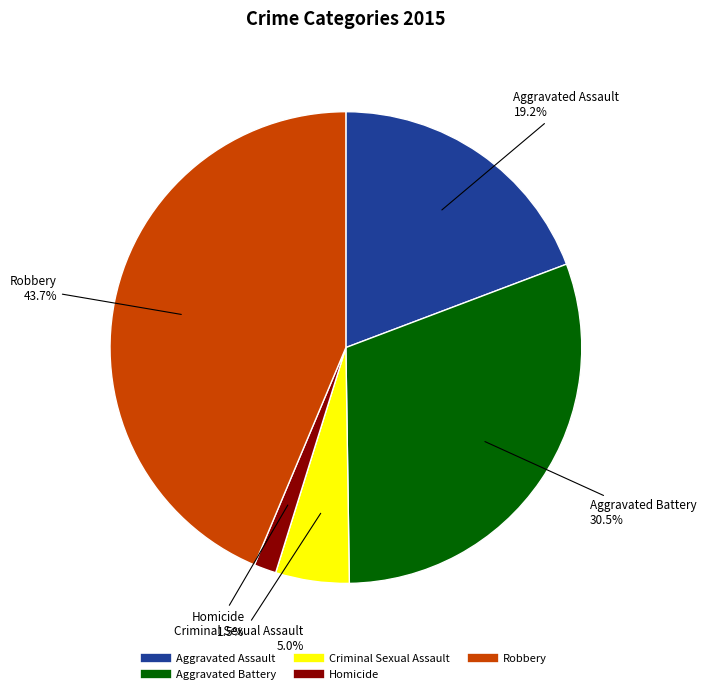

How many slices are in this pie chart?

5